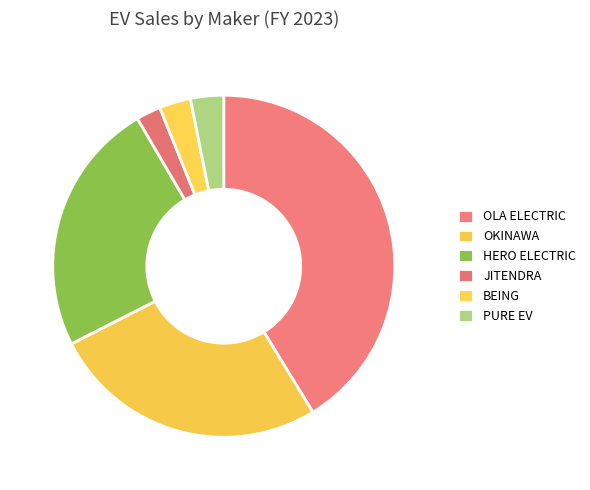

To the nearest percent, what is the combined percentage of HERO ELECTRIC and BEING?

27%